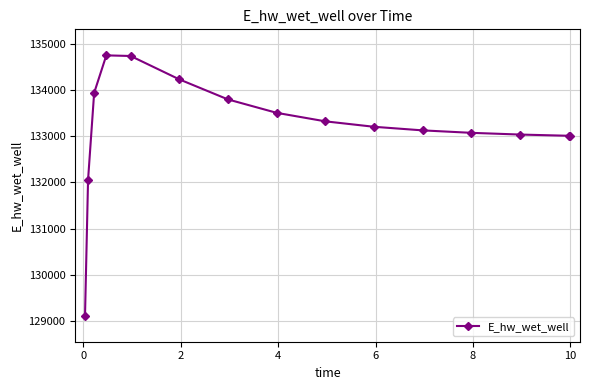

What is the value of the 5th point from the left?

134734.8